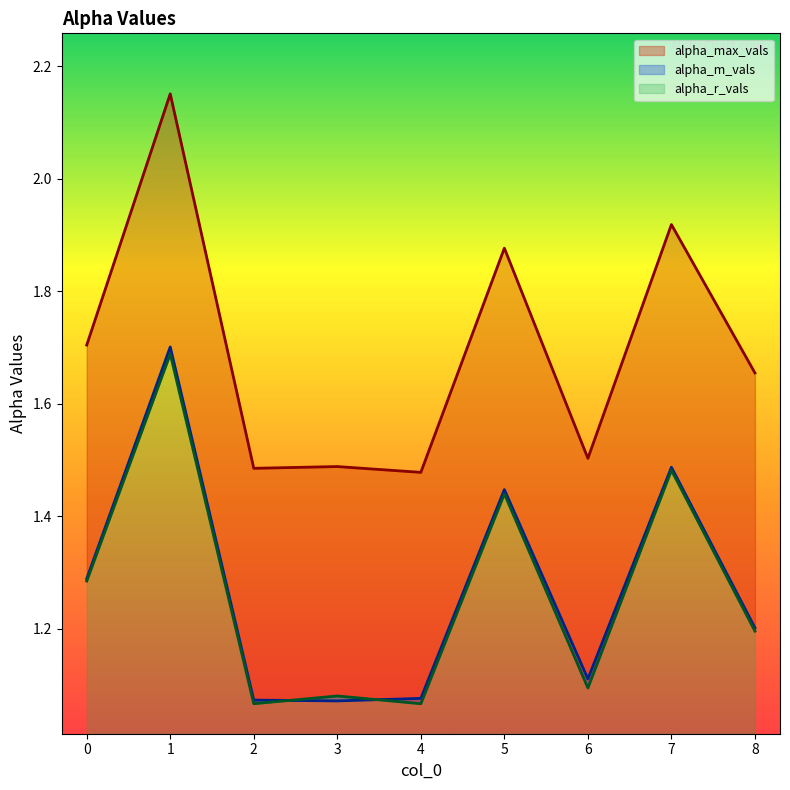

Reading left to right, transcribe all the data shown in this chart.

alpha_max_vals: 0=1.7	1=2.2	2=1.5	3=1.5	4=1.5	5=1.9	6=1.5	7=1.9	8=1.7
alpha_m_vals: 0=1.3	1=1.7	2=1.1	3=1.1	4=1.1	5=1.4	6=1.1	7=1.5	8=1.2
alpha_r_vals: 0=1.3	1=1.7	2=1.1	3=1.1	4=1.1	5=1.4	6=1.1	7=1.5	8=1.2